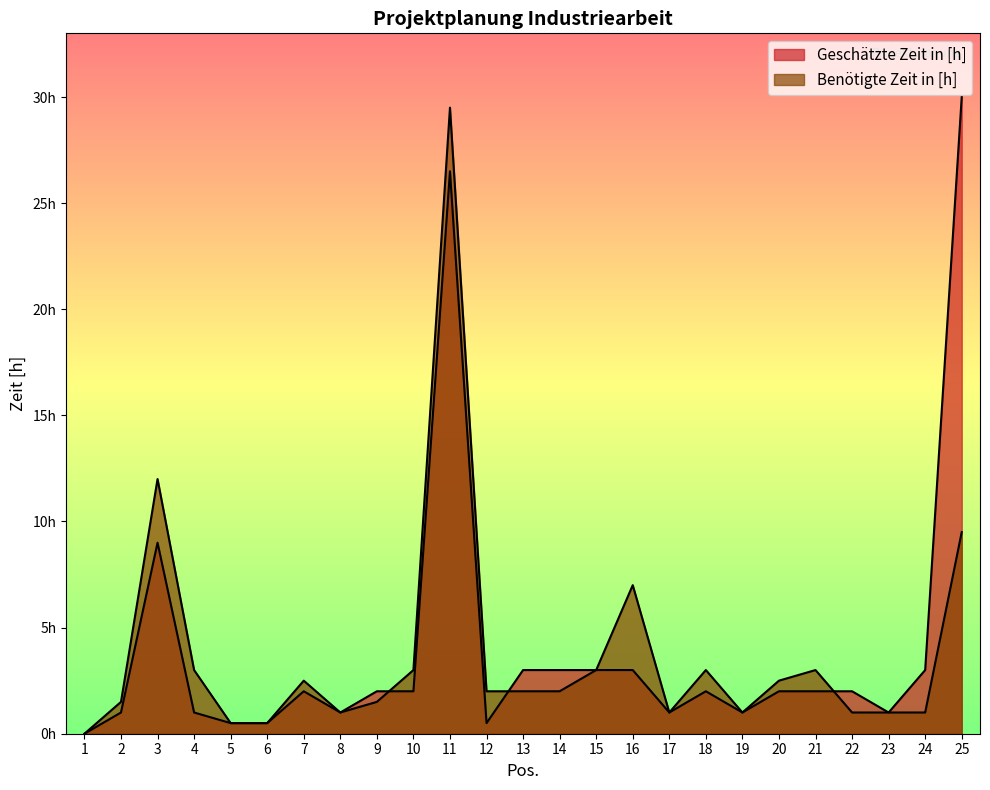

What is the value of the Benötigte Zeit in [h] point at the 4th from the left?

3.0